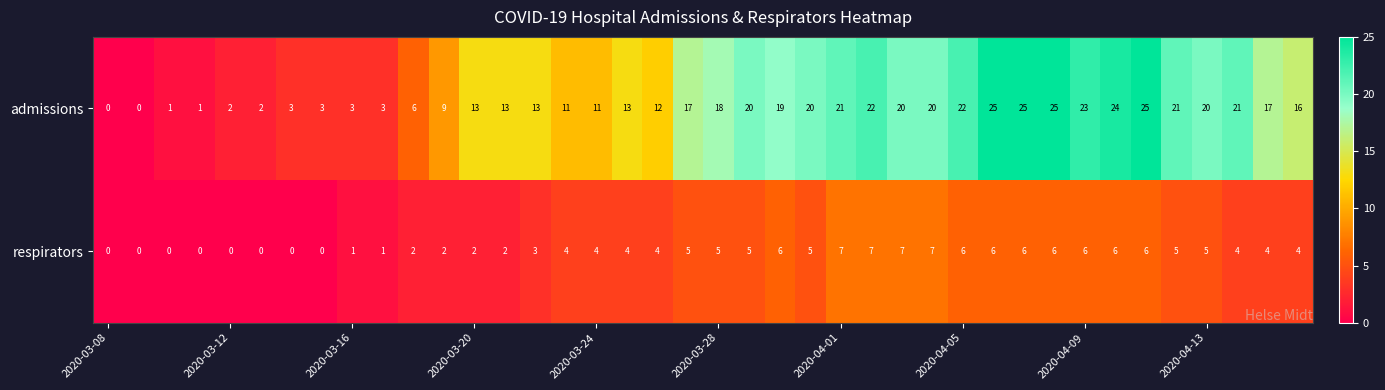

How many data points in respirators are less than 4?

15